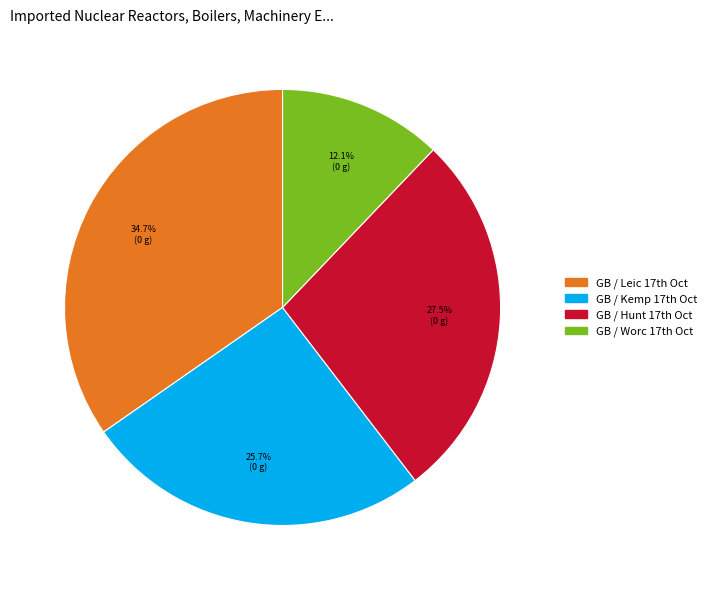

Which slice is the smallest?

GB / Worc 17th Oct